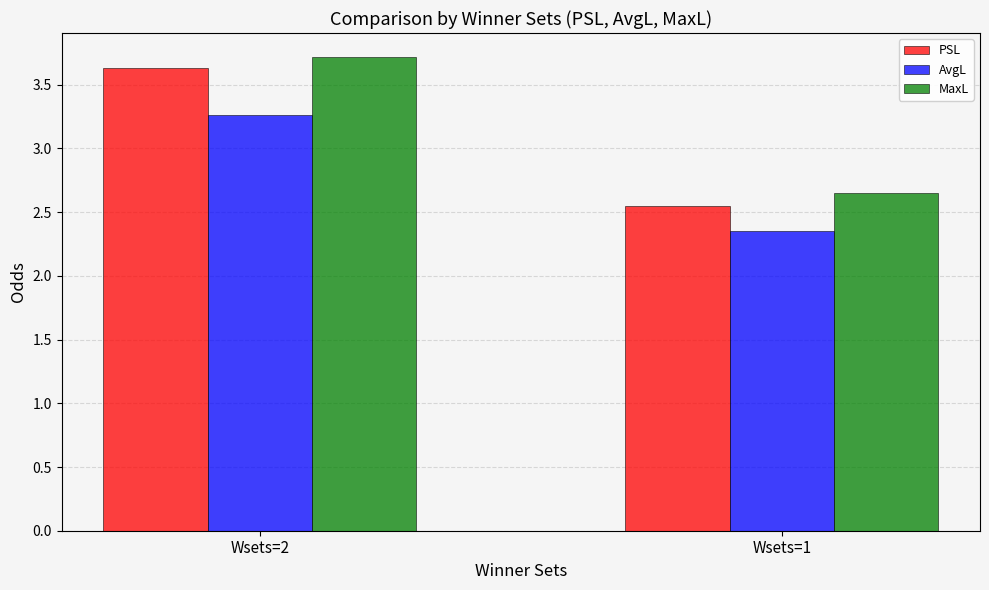

List the labels in order of AvgL value, largest first.

Wsets=2, Wsets=1